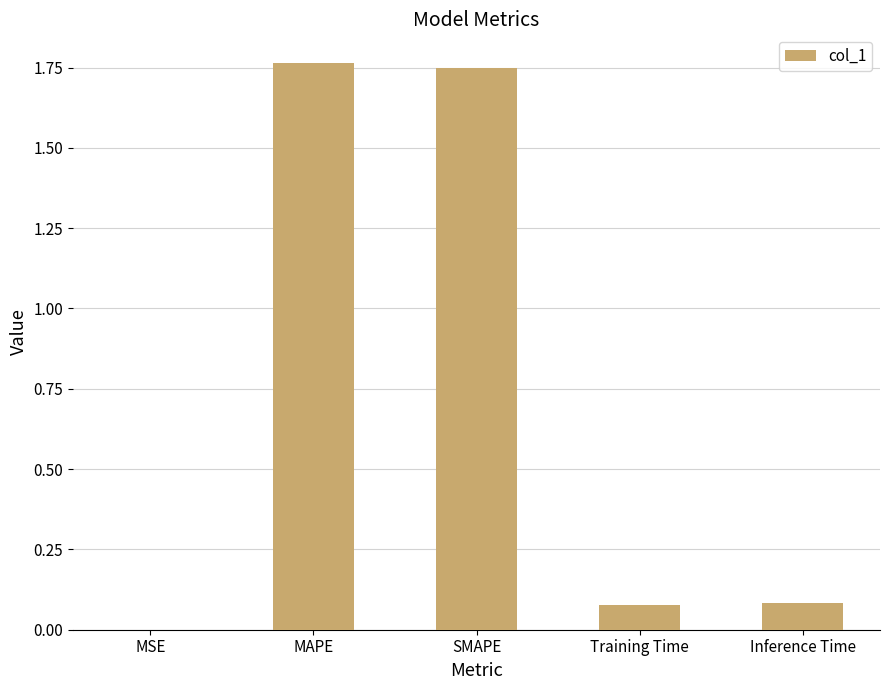

What is the sum of all values?

3.7